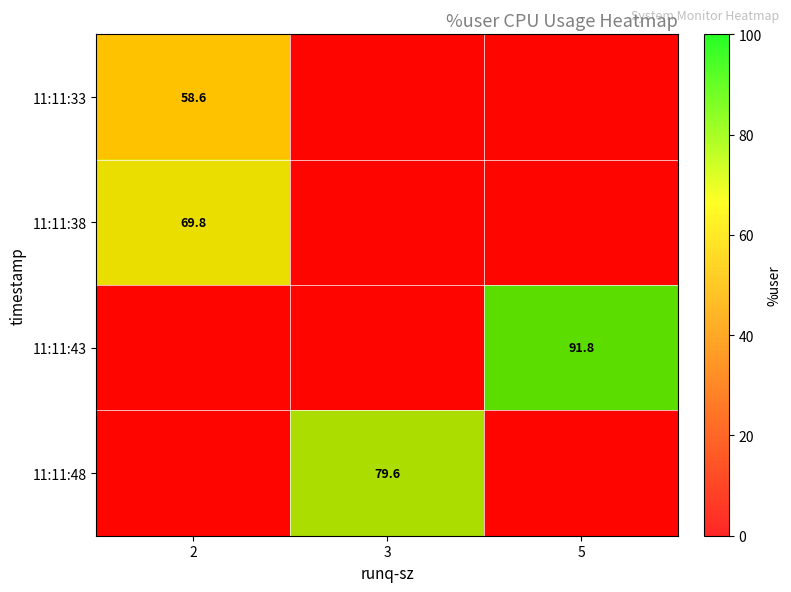

Which category has the lowest value across all series?

3